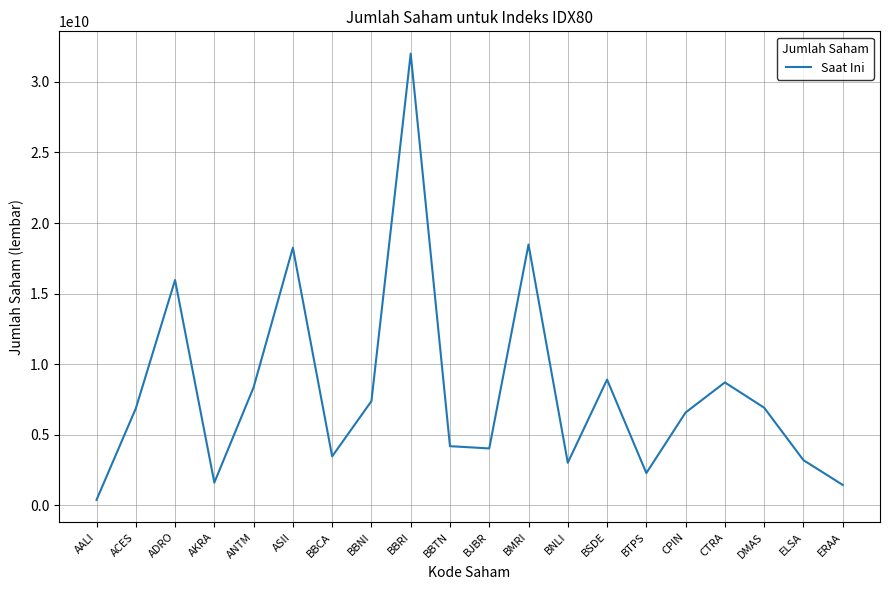

What position from the right is ANTM?

16